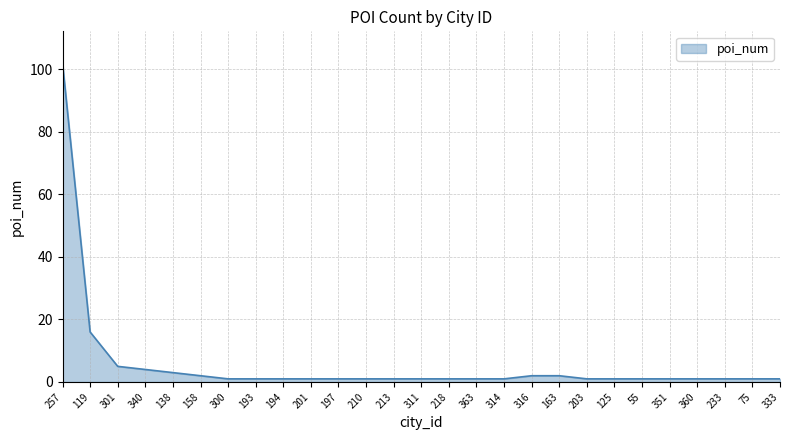

At which category does the chart reach its peak across all series?

257